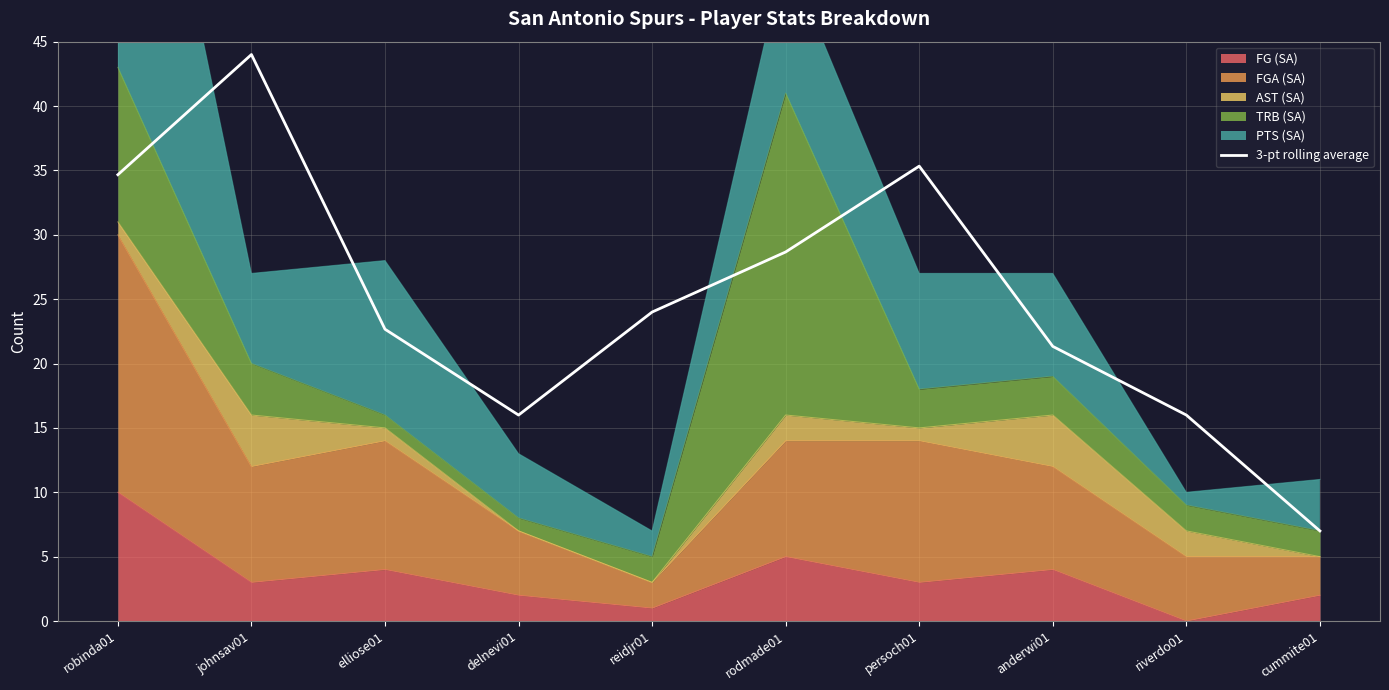

At which category does the data reach its first local peak?

johnsav01